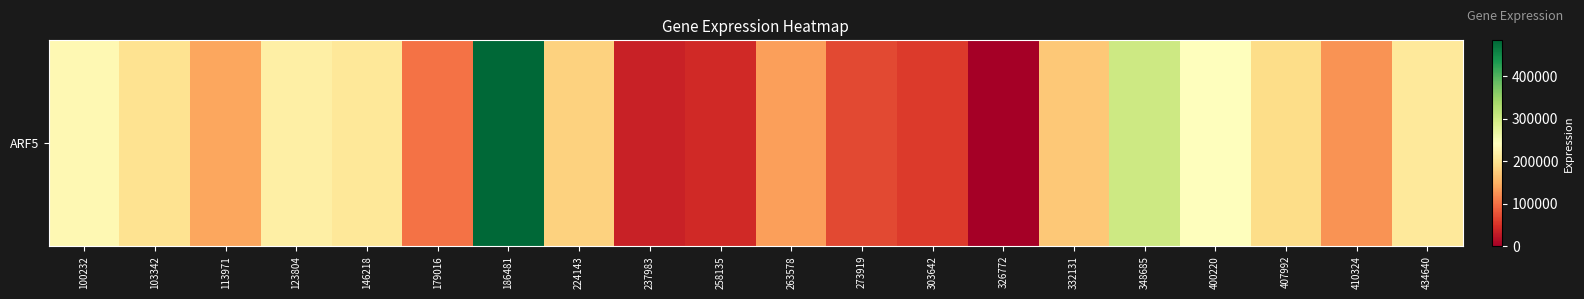

Reading right to left, what are all the values shown in this chart?

208702	125807	192422	241968	302383	171373	0	57624	69055	136085	41889	35279	180298	483963	101608	207585	218012	140979	199884	231948